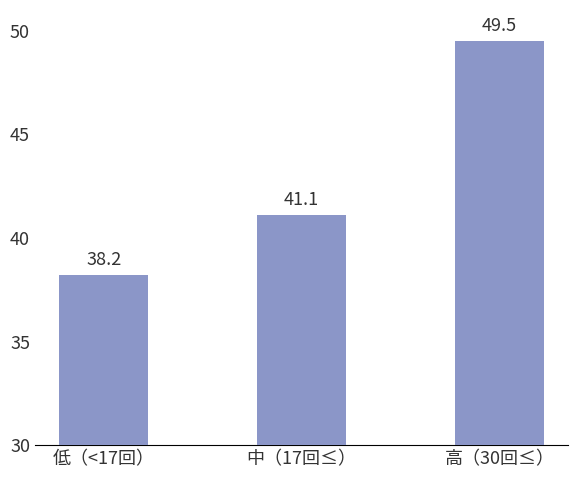

What is the sum of the values at 低（<17回） and 高（30回≤）?

87.7